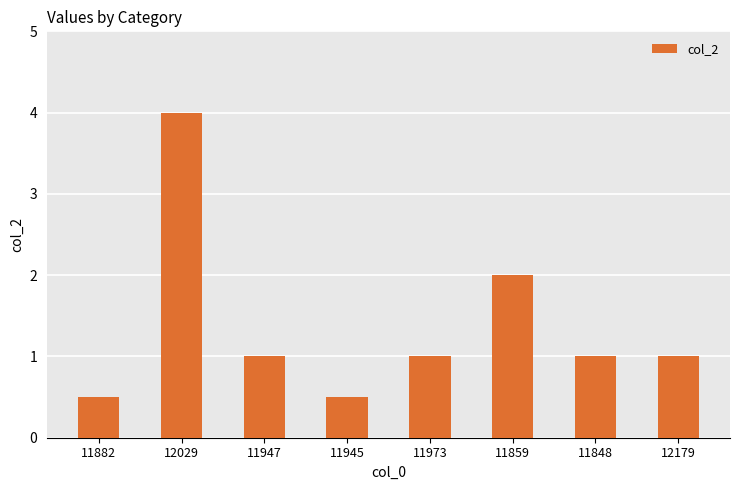

What is the difference between the second highest and second lowest values?

1.5